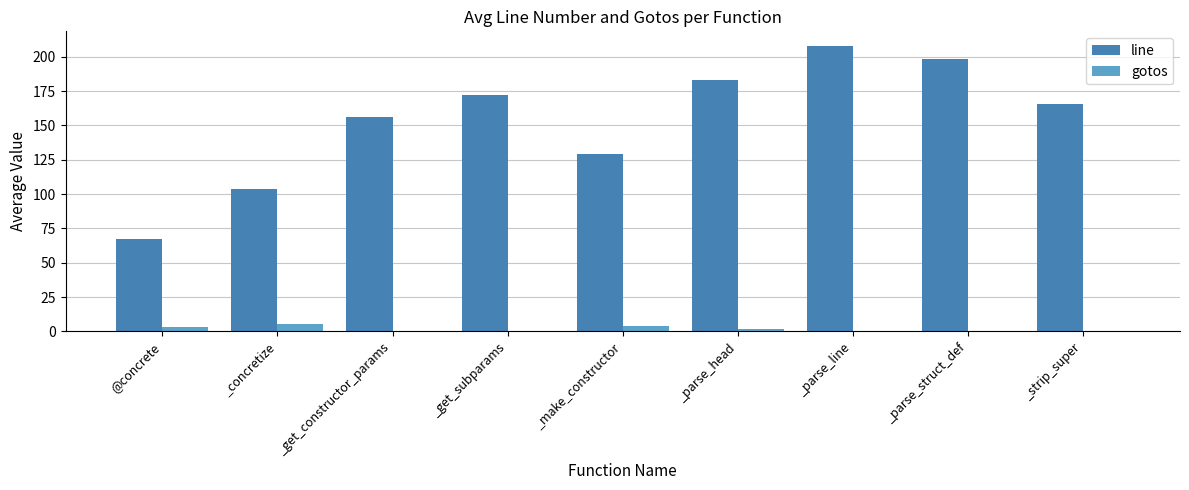

How many groups of bars are there?

9